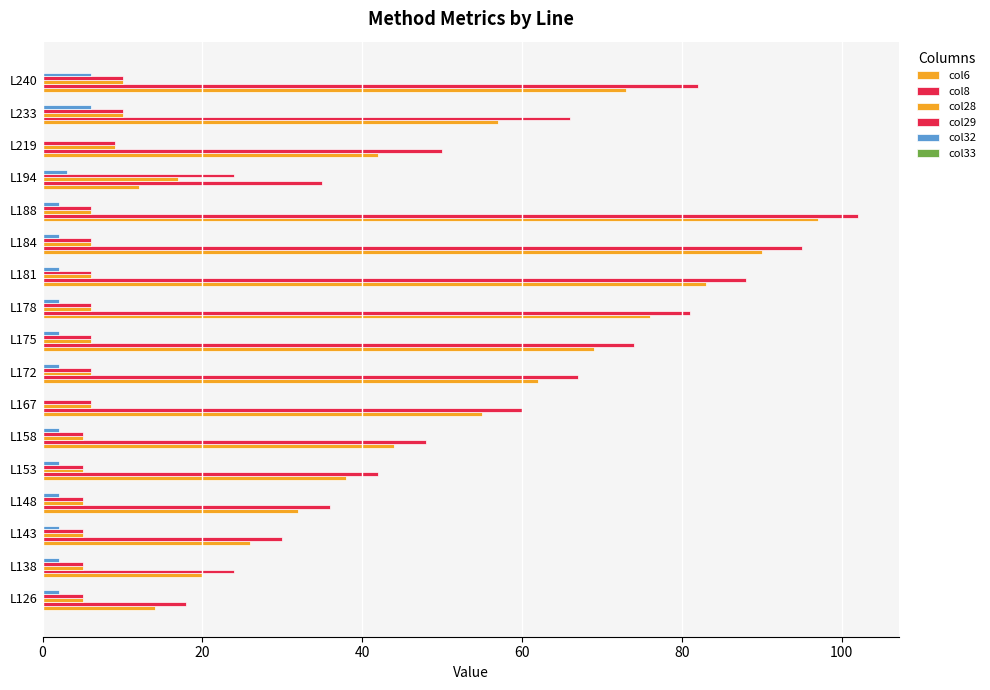

How many distinct data groups are displayed?

5